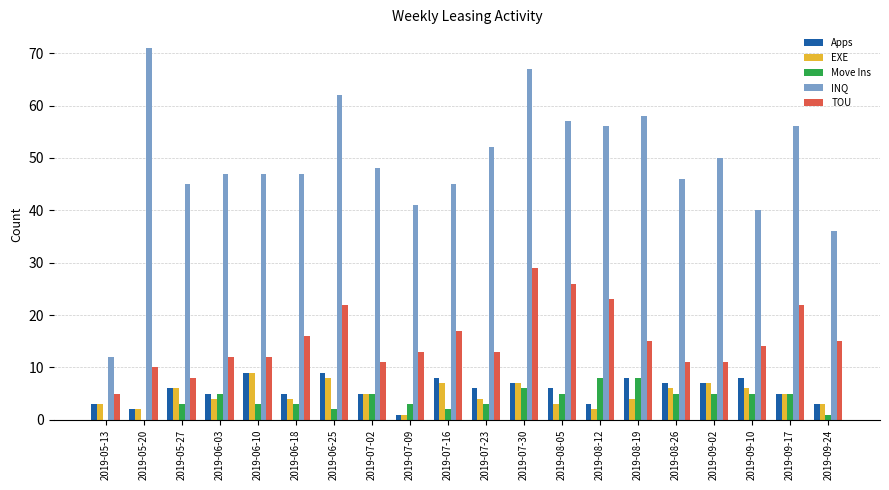

Count the number of data series in this chart.

5